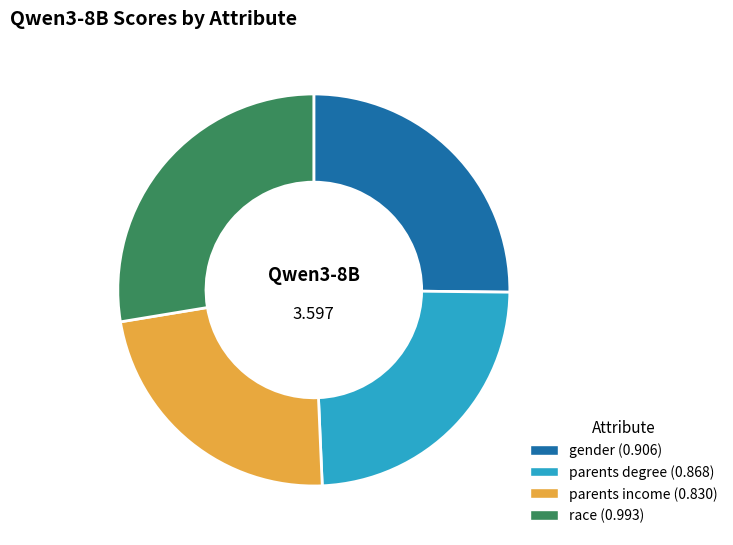

Which category has the biggest portion of the pie?

race